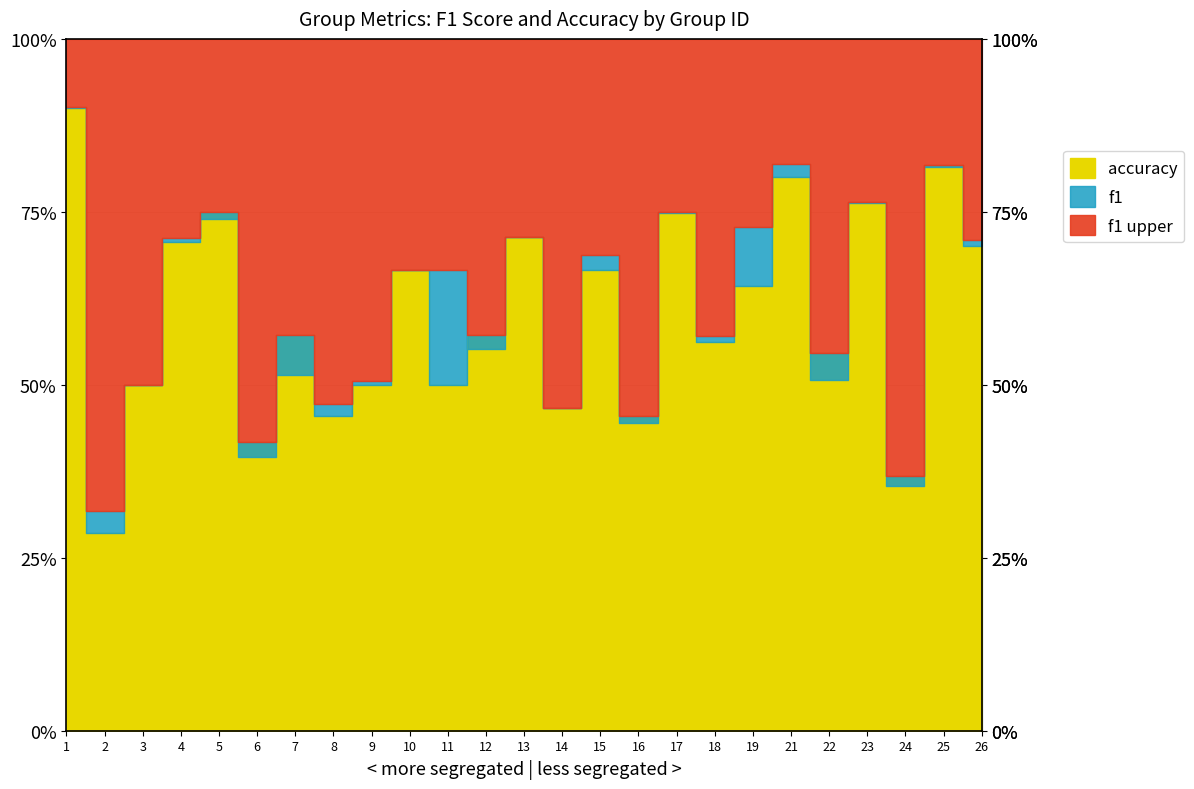

At which label does f1 reach its peak?

1